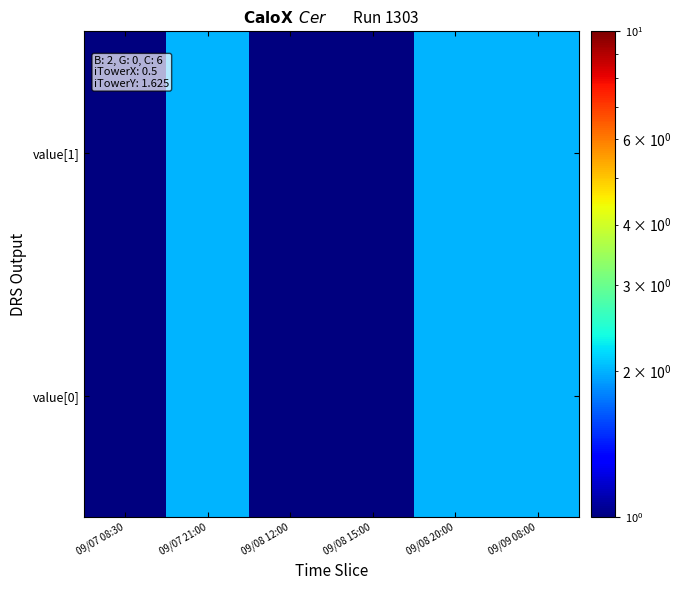

What is the total value across all series at 09/09 08:00?

4